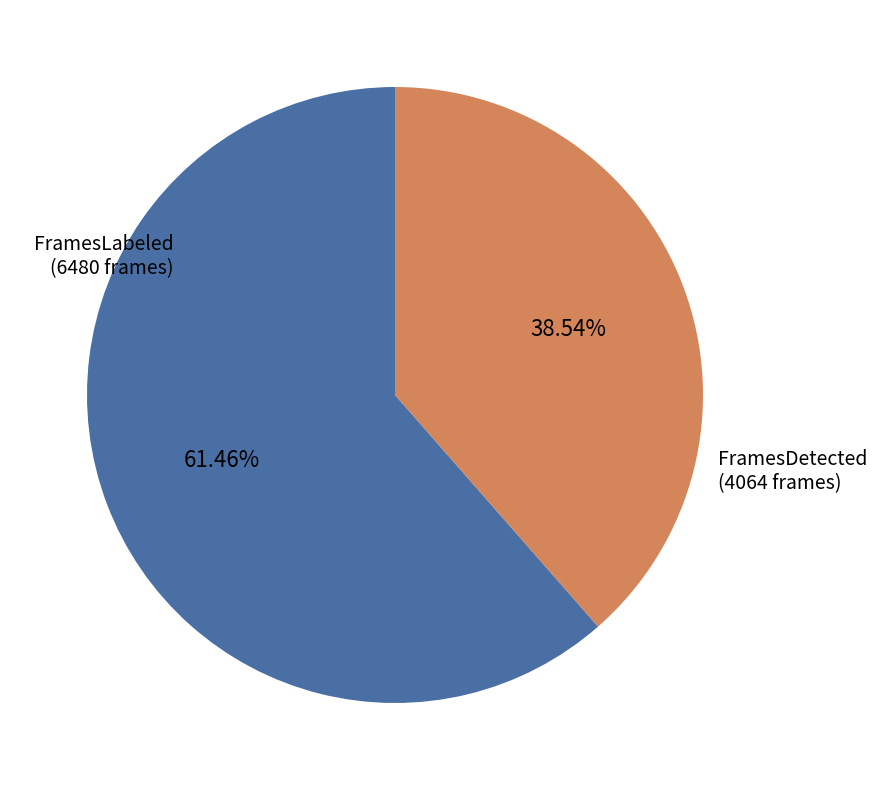

To the nearest percent, what is the difference between the FramesLabeled and FramesDetected slice percentages?

23%